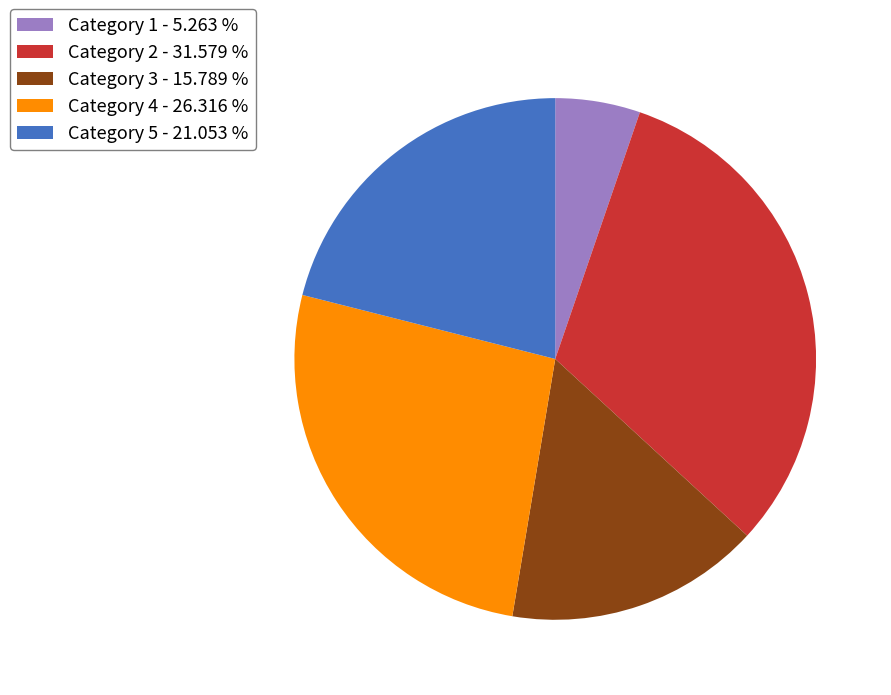

How many slices are in this pie chart?

5